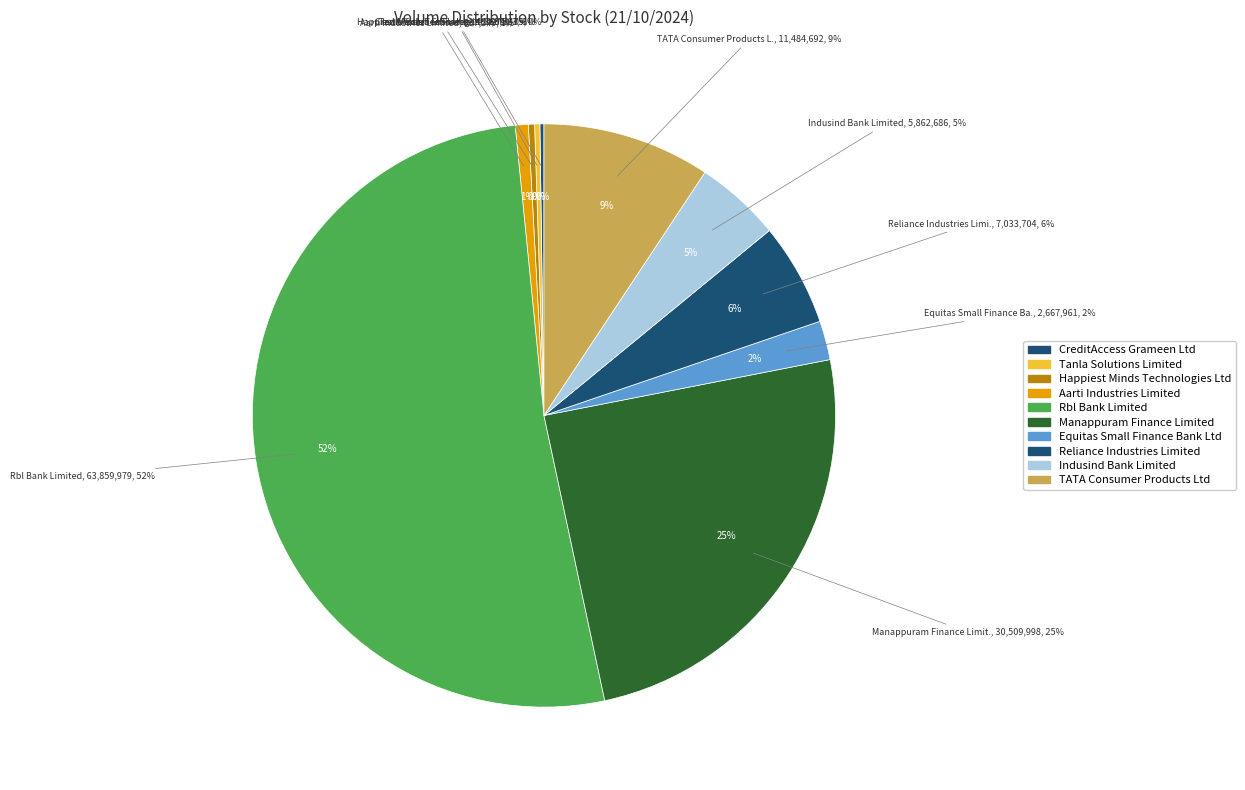

How many segments does this pie chart have?

10